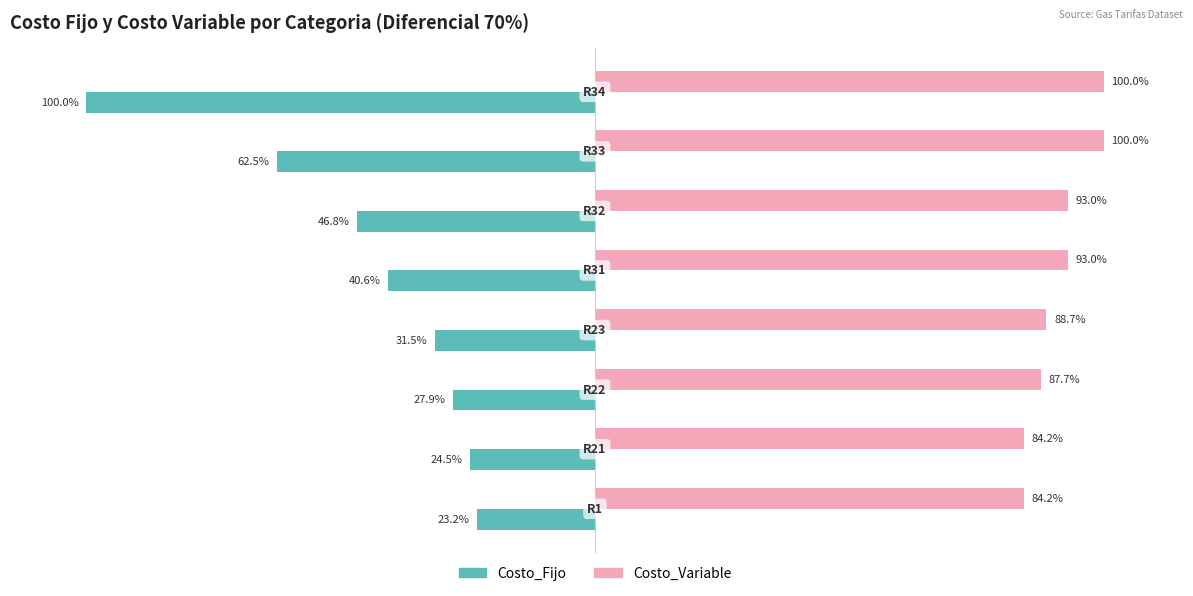

List the series in order of their overall mean, highest first.

Costo_Variable, Costo_Fijo